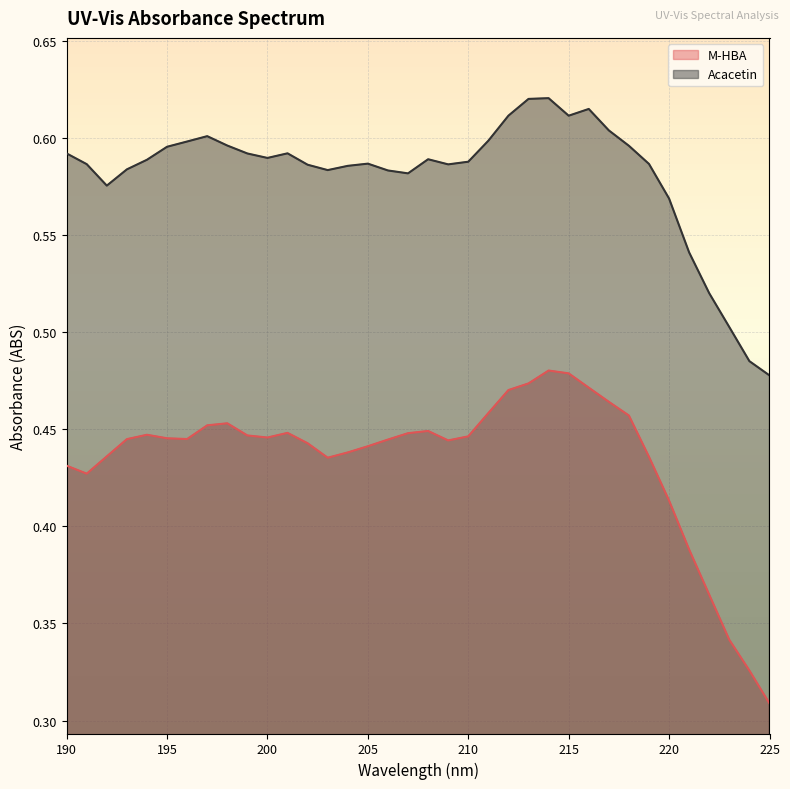

At how many categories does at least one series exceed 0?

36